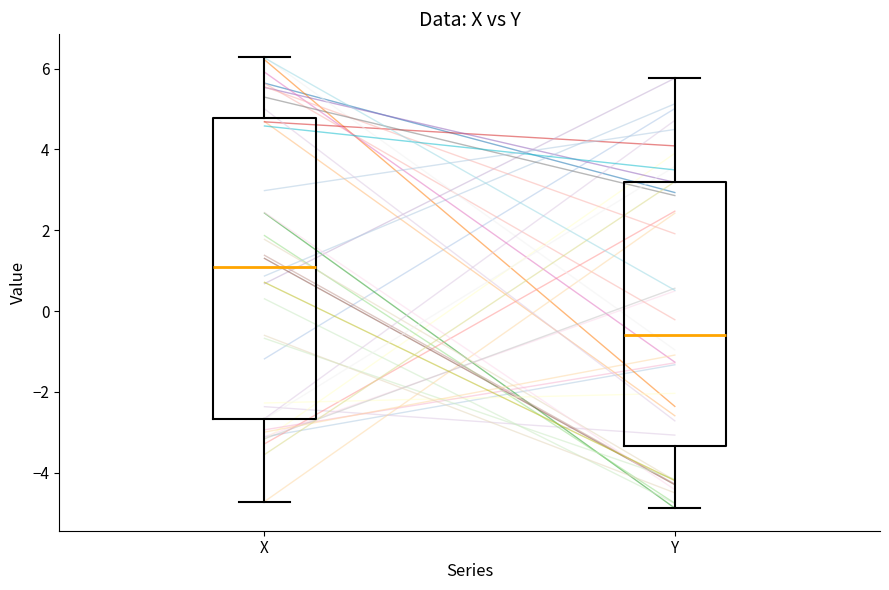

Which box's median line is the highest?

X